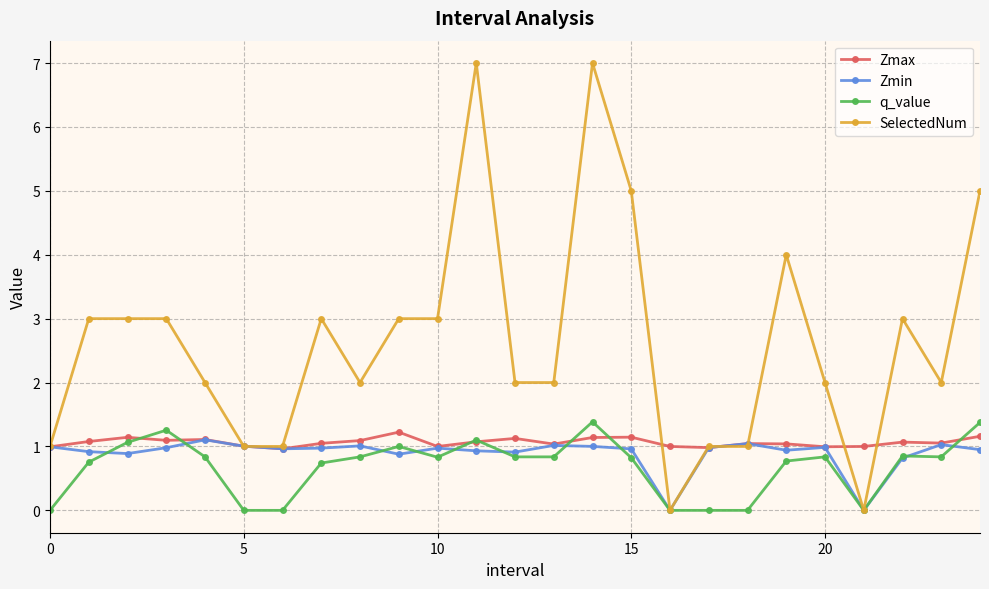

True or false: Zmax has more than 0 points higher than both neighbors.

True